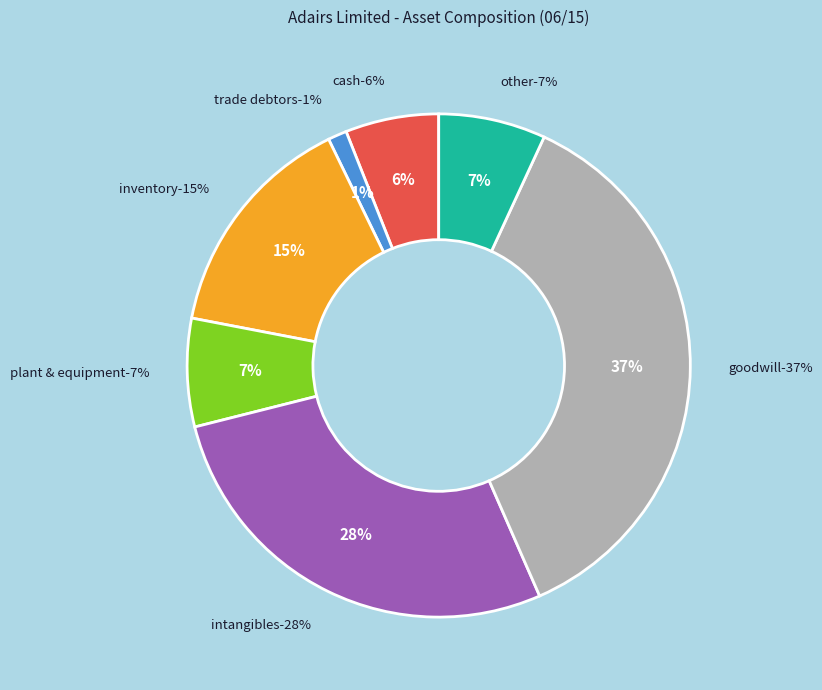

The Intangibles (%) slice represents 28% of the pie. True or false?

True